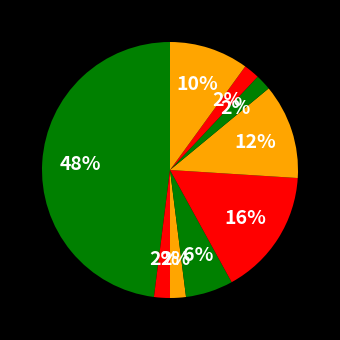

To the nearest percent, what is the difference between the largest and smallest slice percentages?

46%